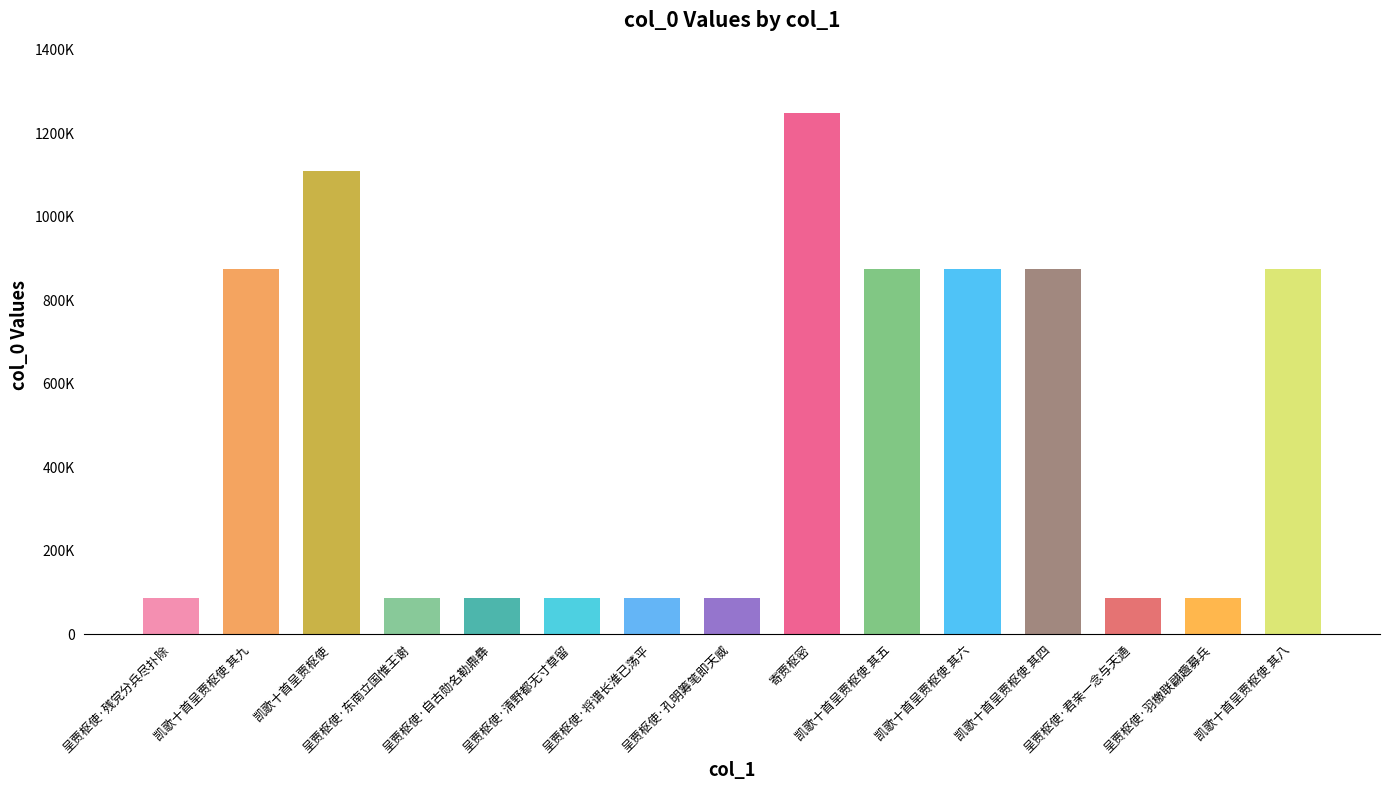

Does the chart contain any negative values?

No